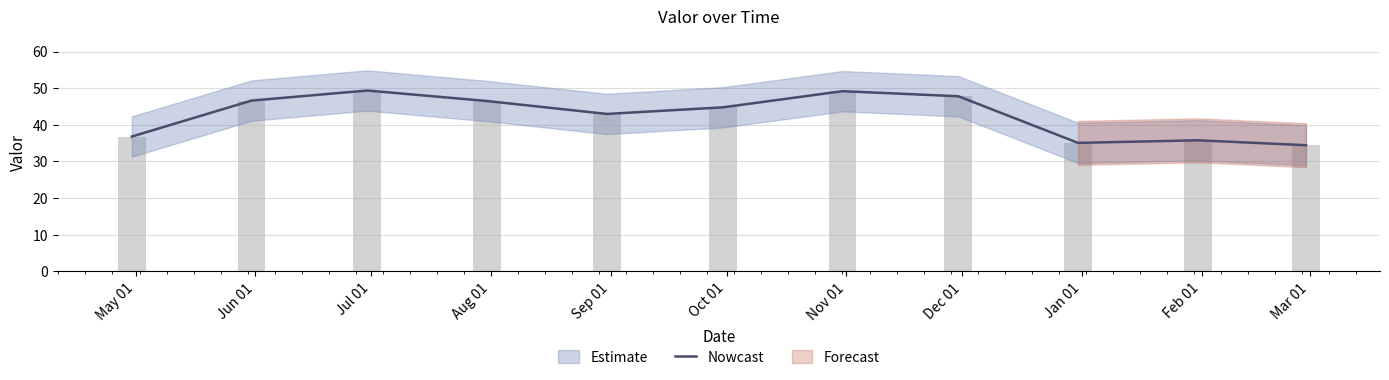

What value does the data have at Aug 01?

46.5